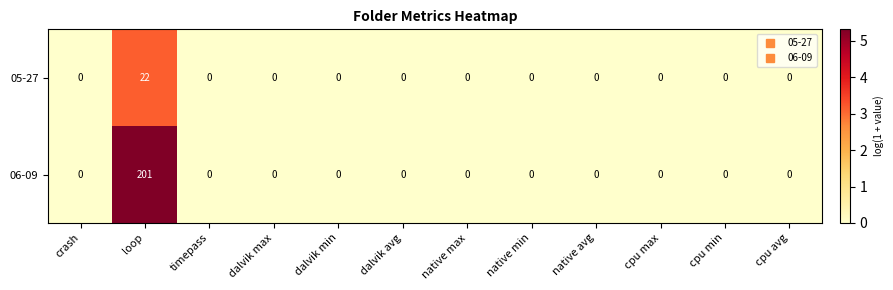

List the series in order of their overall mean, highest first.

06-09, 05-27